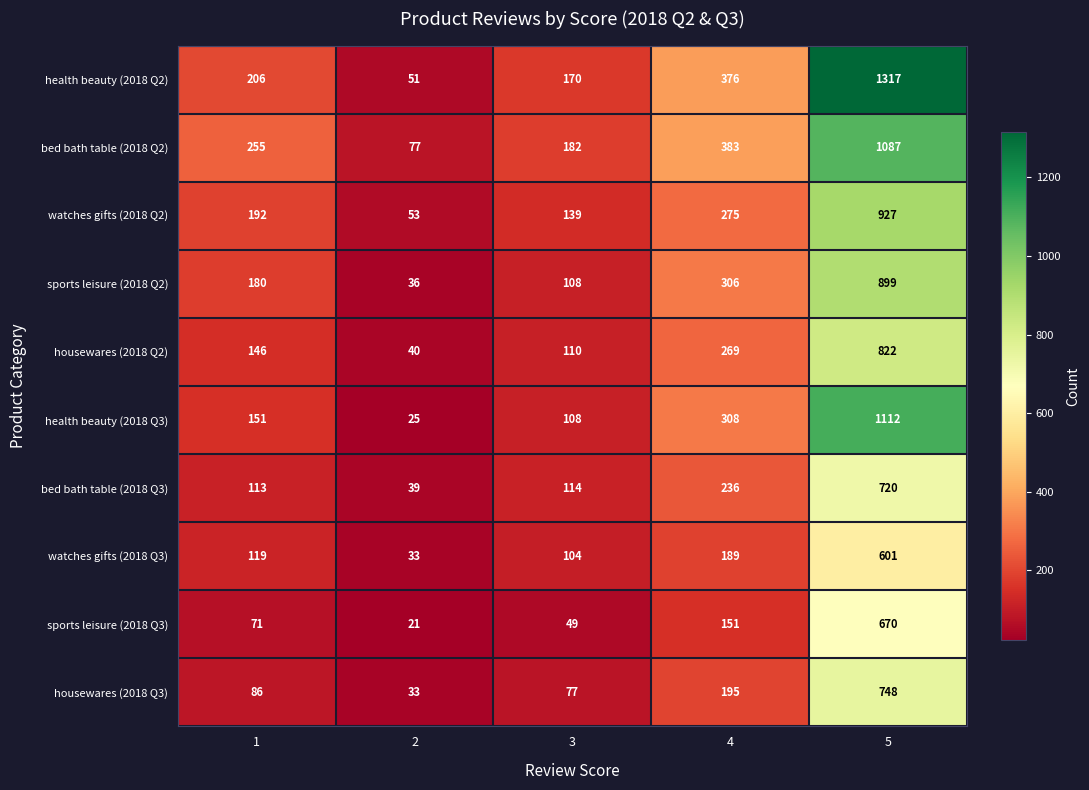

What is the total value across all series at 4?

2688